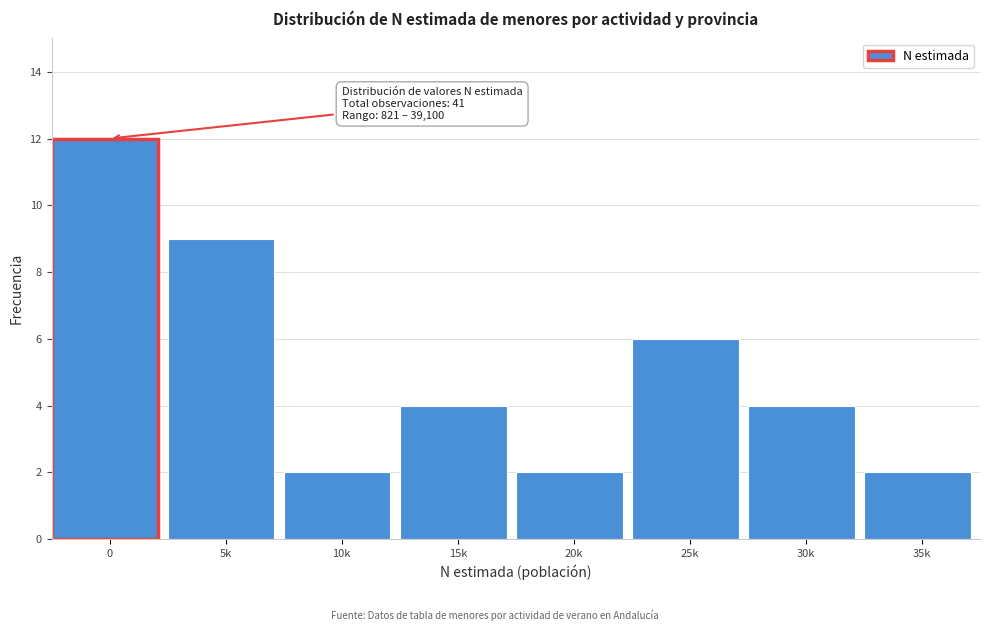

Reading left to right, list all the values displayed in this chart.

12	9	2	4	2	6	4	2